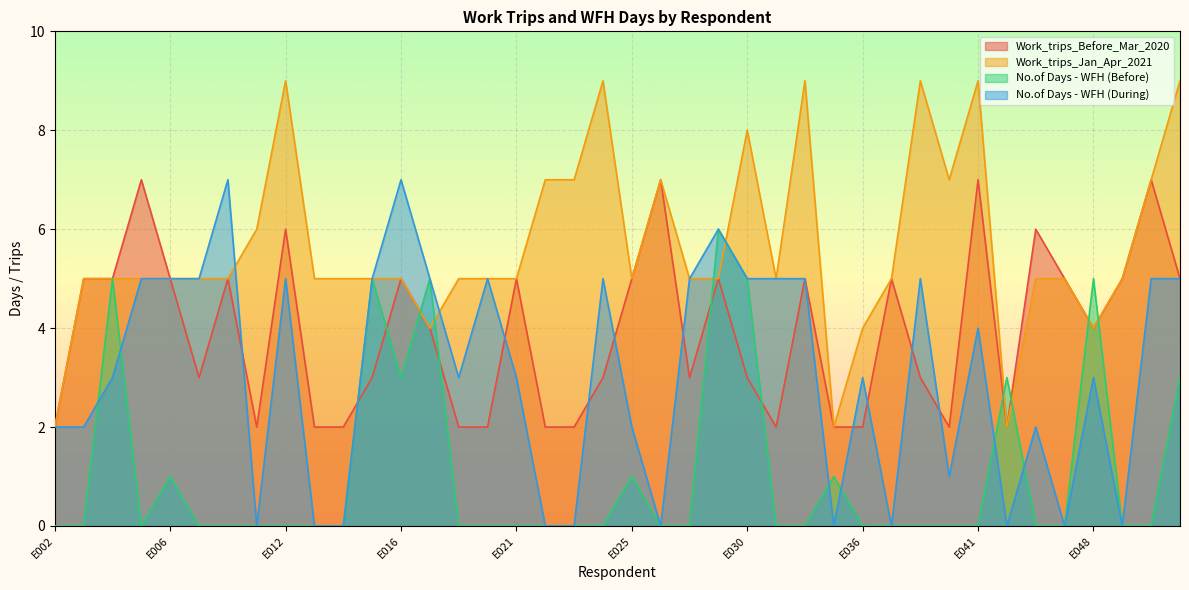

Reading left to right, list all the values displayed in this chart.

Work_trips_Before_Mar_2020: E002=2	E003=5	E004=5	E005=7	E006=5	E007=3	E008=5	E009=2	E012=6	E013=2	E014=2	E015=3	E016=5	E017=4	E019=2	E020=2	E021=5	E022=2	E023=2	E024=3	E025=5	E026=7	E027=3	E029=5	E030=3	E032=2	E033=5	E035=2	E036=2	E038=5	E039=3	E040=2	E041=7	E042=2	E043=6	E047=5	E048=4	E050=5	E051=7	E052=5
Work_trips_Jan_Apr_2021: E002=2	E003=5	E004=5	E005=5	E006=5	E007=5	E008=5	E009=6	E012=9	E013=5	E014=5	E015=5	E016=5	E017=4	E019=5	E020=5	E021=5	E022=7	E023=7	E024=9	E025=5	E026=7	E027=5	E029=5	E030=8	E032=5	E033=9	E035=2	E036=4	E038=5	E039=9	E040=7	E041=9	E042=2	E043=5	E047=5	E048=4	E050=5	E051=7	E052=9
No.of Days - WFH (Before): E002=0	E003=0	E004=5	E005=0	E006=1	E007=0	E008=0	E009=0	E012=0	E013=0	E014=0	E015=5	E016=3	E017=5	E019=0	E020=0	E021=0	E022=0	E023=0	E024=0	E025=1	E026=0	E027=0	E029=6	E030=5	E032=0	E033=0	E035=1	E036=0	E038=0	E039=0	E040=0	E041=0	E042=3	E043=0	E047=0	E048=5	E050=0	E051=0	E052=3
No.of Days - WFH (During): E002=2	E003=2	E004=3	E005=5	E006=5	E007=5	E008=7	E009=0	E012=5	E013=0	E014=0	E015=5	E016=7	E017=5	E019=3	E020=5	E021=3	E022=0	E023=0	E024=5	E025=2	E026=0	E027=5	E029=6	E030=5	E032=5	E033=5	E035=0	E036=3	E038=0	E039=5	E040=1	E041=4	E042=0	E043=2	E047=0	E048=3	E050=0	E051=5	E052=5